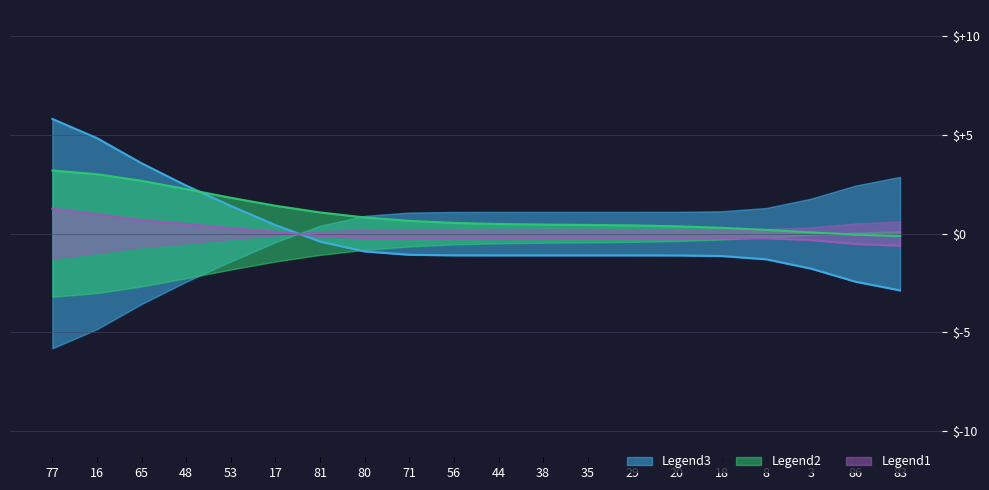

What is the difference between the second highest and second lowest values in the maxStreak_smooth1 series?

7.3